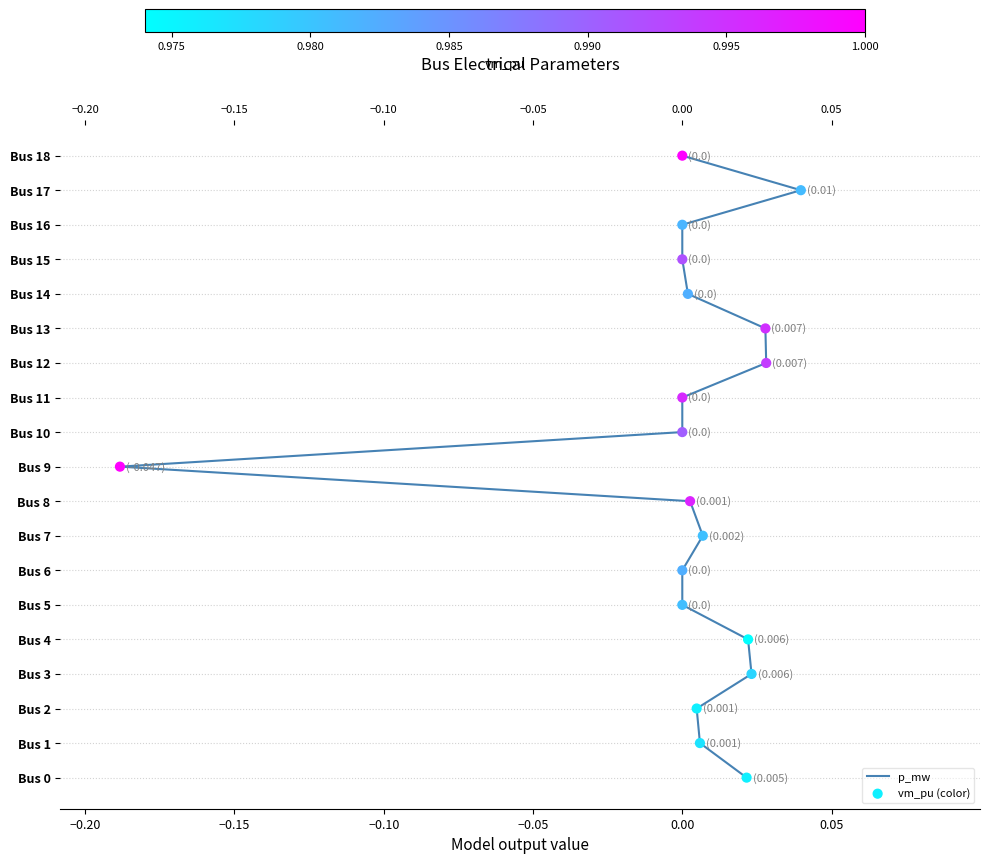

What are all the series names shown in the legend?

p_mw, vm_pu (color)